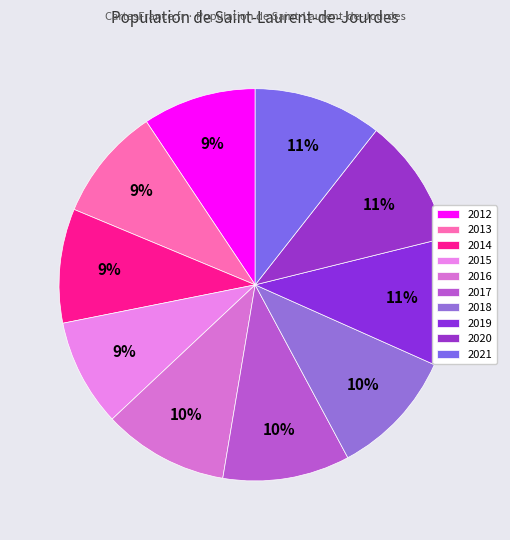

What is the largest slice in the pie chart?

2021